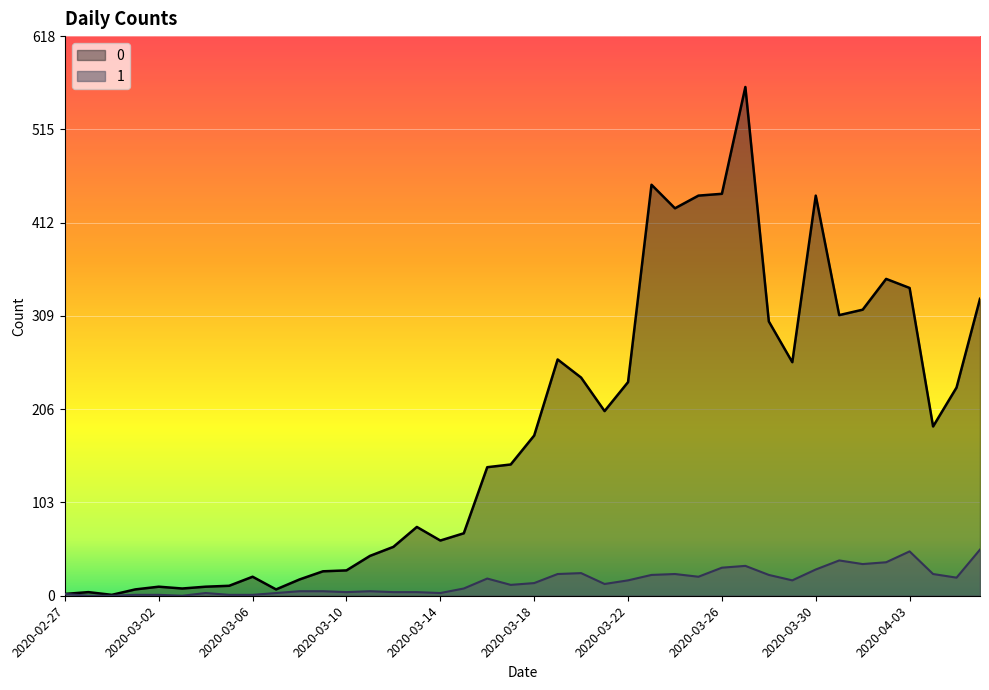

List the series in order of their peak value, highest first.

0, 1